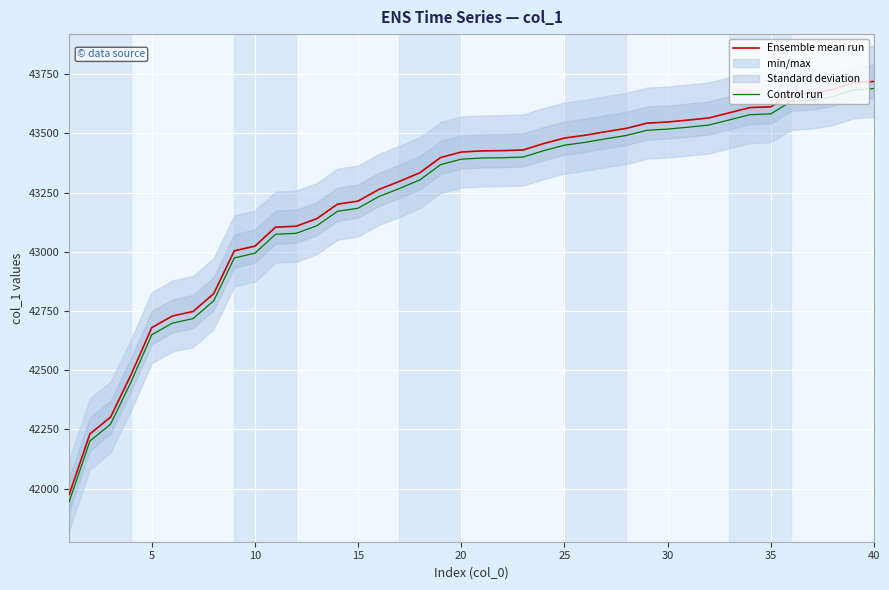

Which has a higher value, 15 or 15?

15